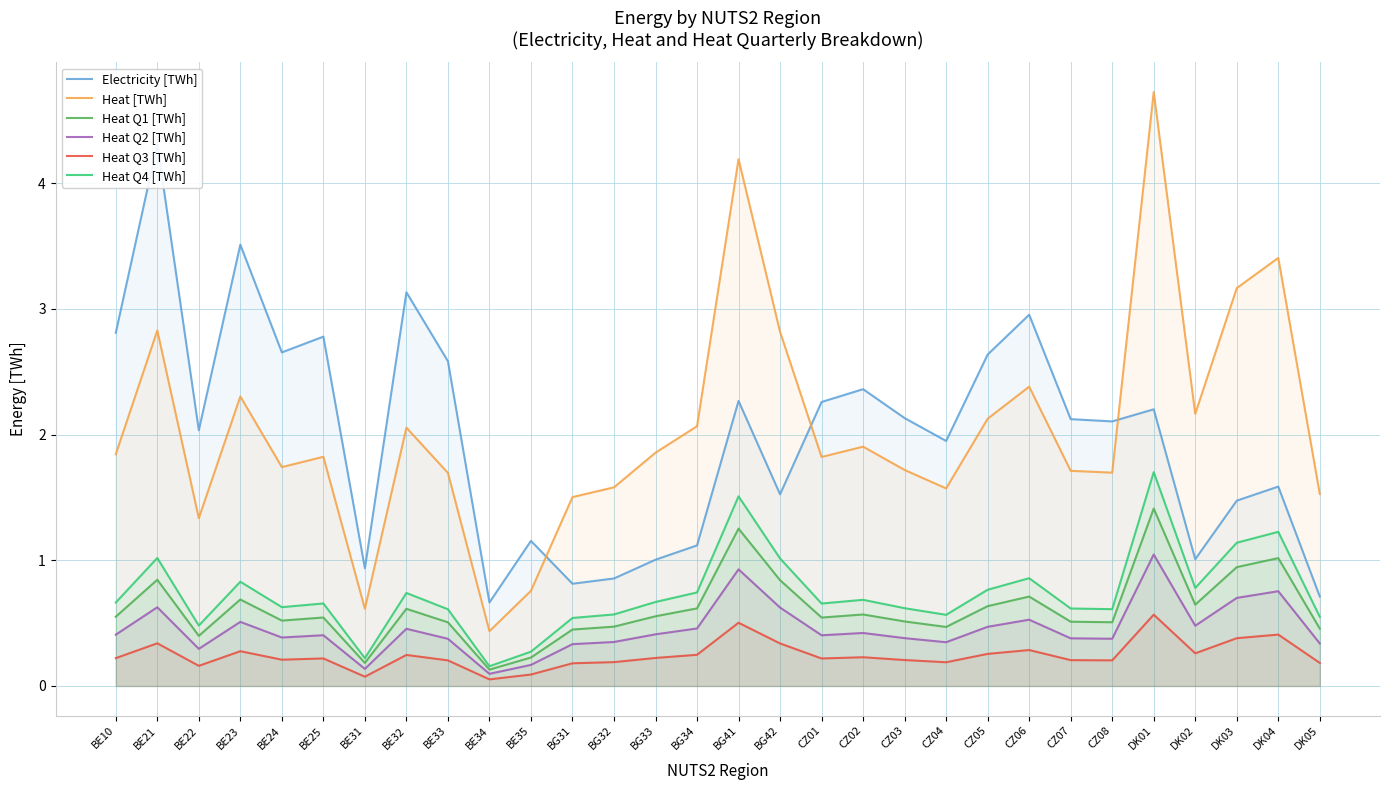

What is the label of the 15th point from the right?

BG41